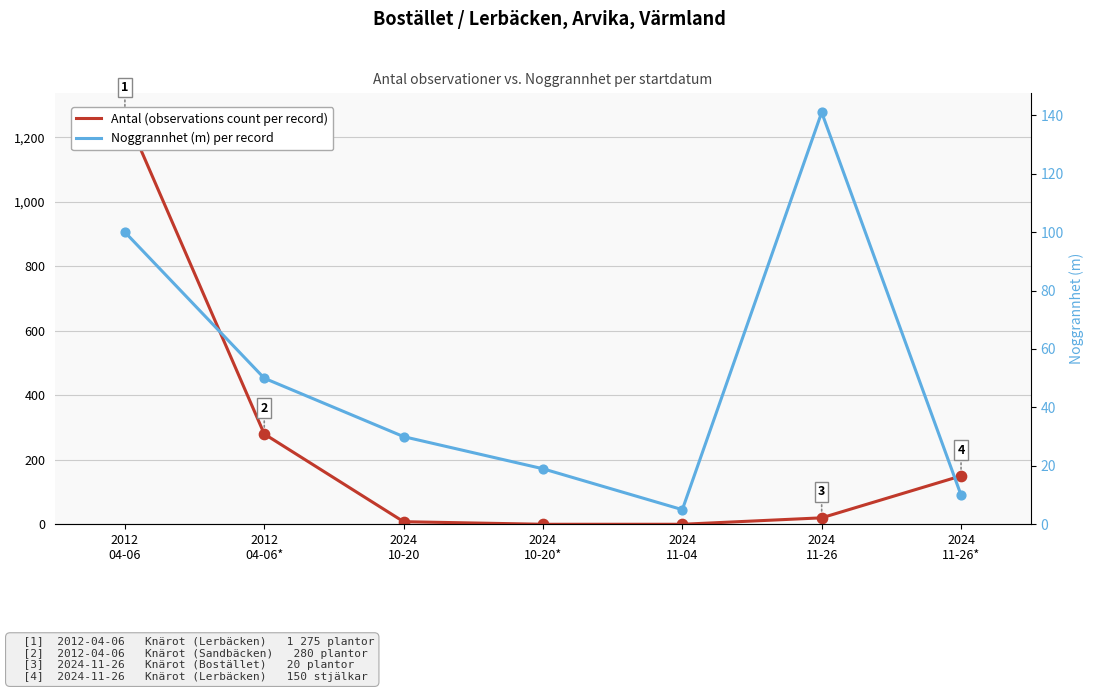

Which series contains the highest Y value?

Antal (observations count per record)